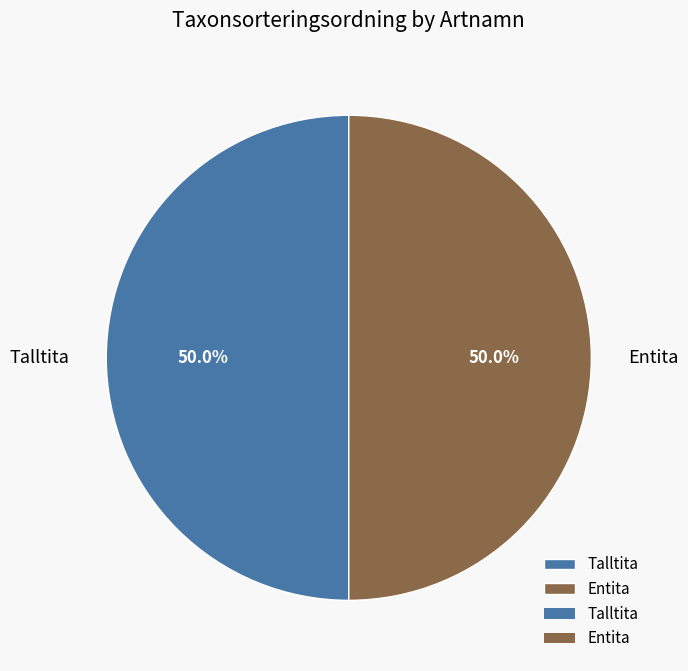

Is it true that Entita is 50% of the pie?

True